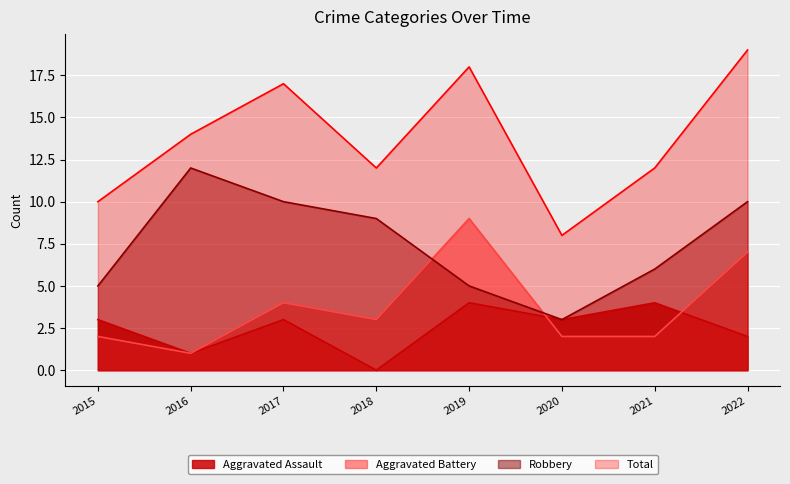

Rank the categories by Total value from lowest to highest.

2020, 2015, 2018, 2021, 2016, 2017, 2019, 2022